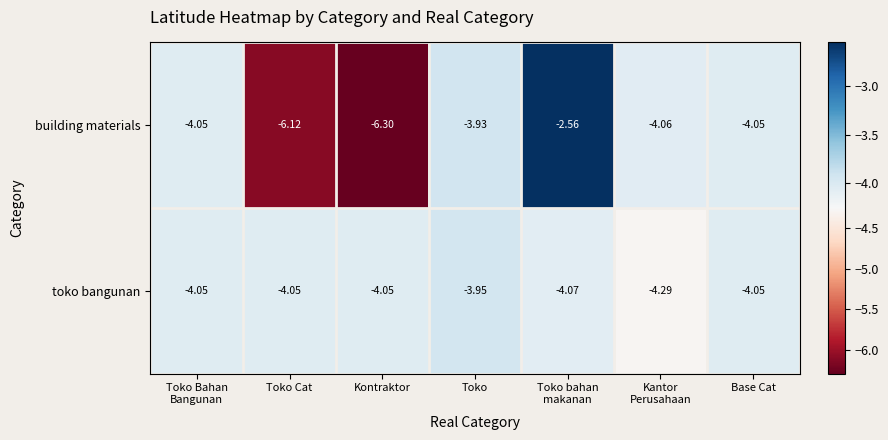

Which category has the lowest value across all series?

Kontraktor